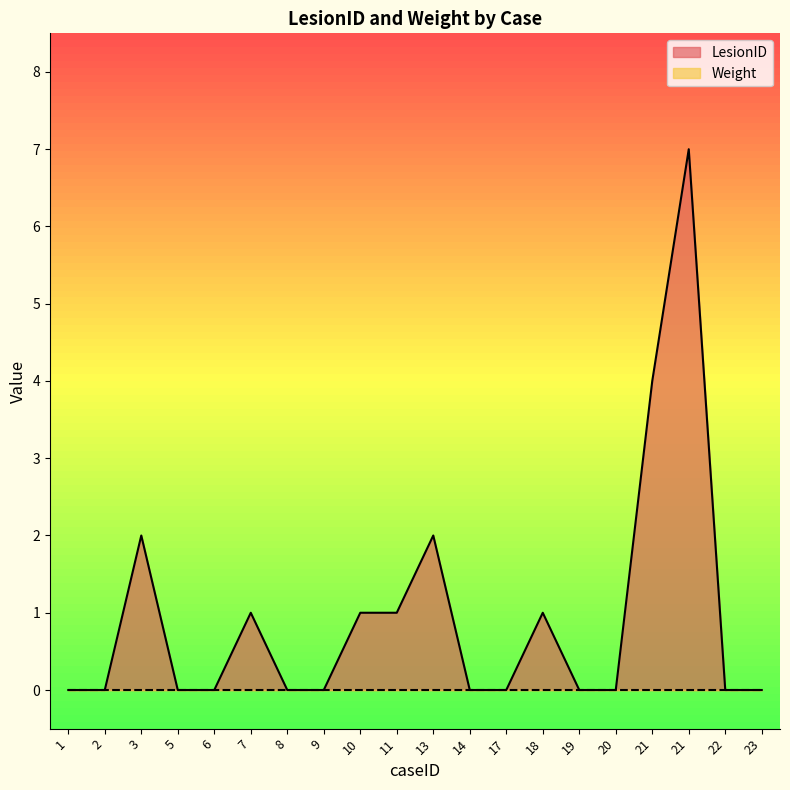

Reading left to right, transcribe all the data shown in this chart.

1=0	2=0	3=2	5=0	6=0	7=1	8=0	9=0	10=1	11=1	13=2	14=0	17=0	18=1	19=0	20=0	21=4	21=7	22=0	23=0